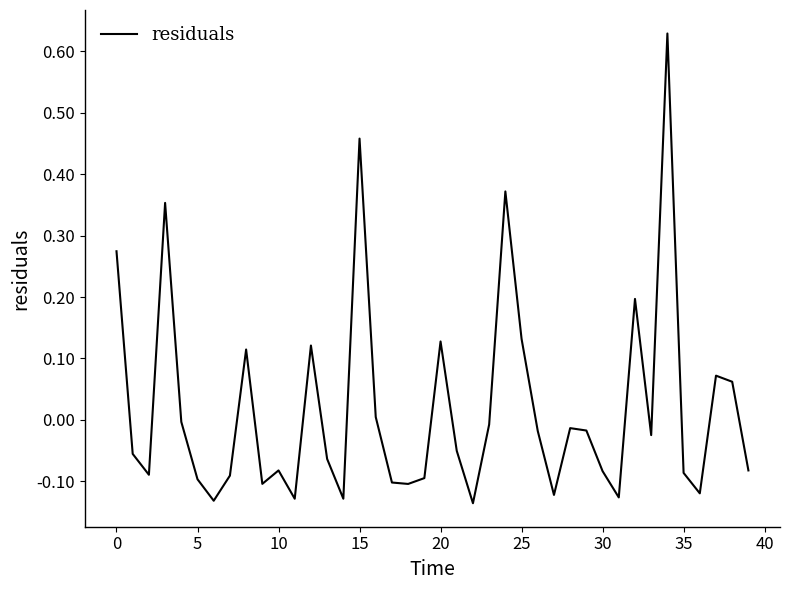

What is the difference between the maximum and minimum values?

0.8